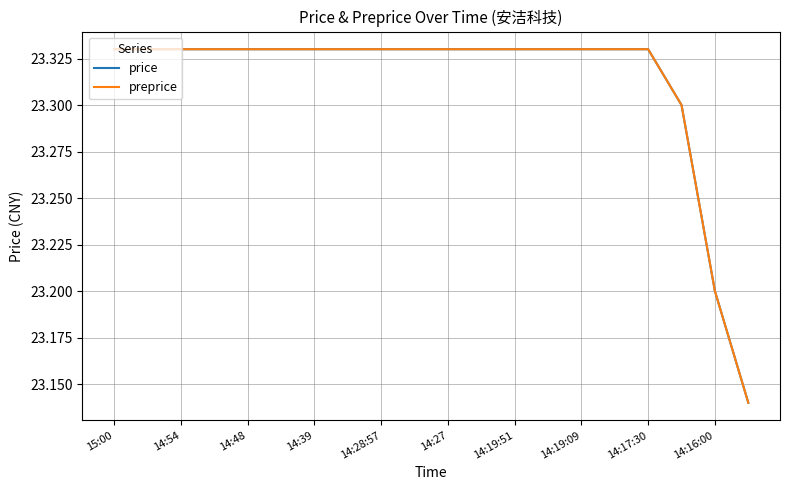

Is this an area chart (filled region under the line)?

No